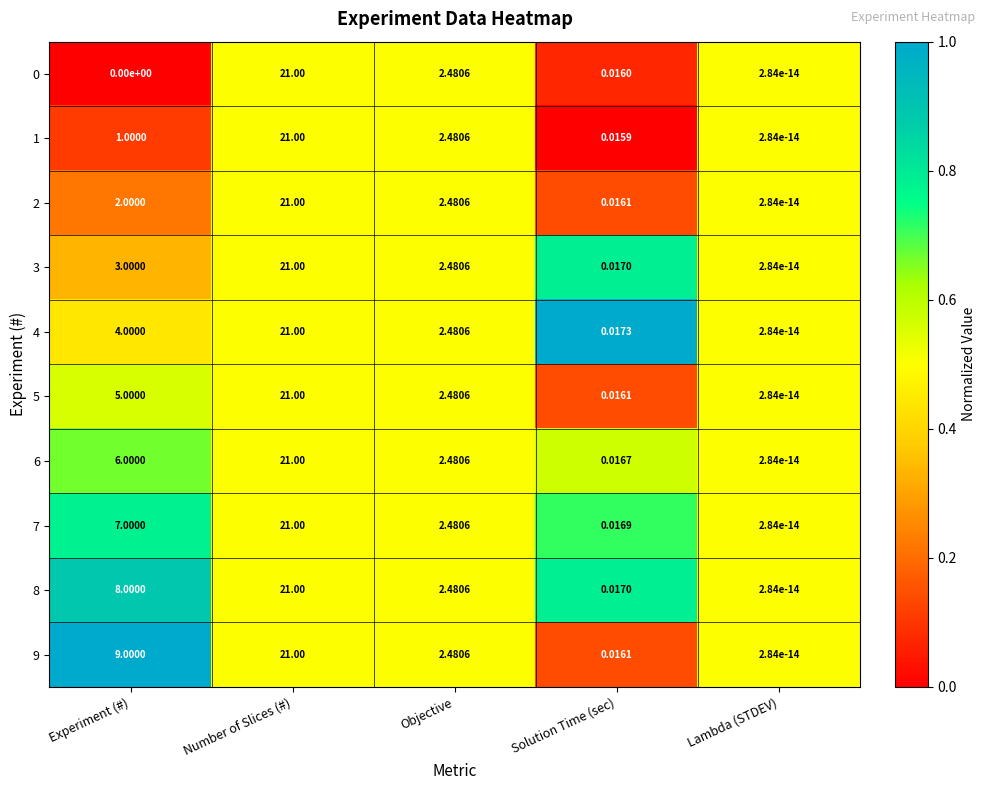

Rank the categories by 7 value from lowest to highest.

Lambda (STDEV), Solution Time (sec), Objective, Experiment (#), Number of Slices (#)